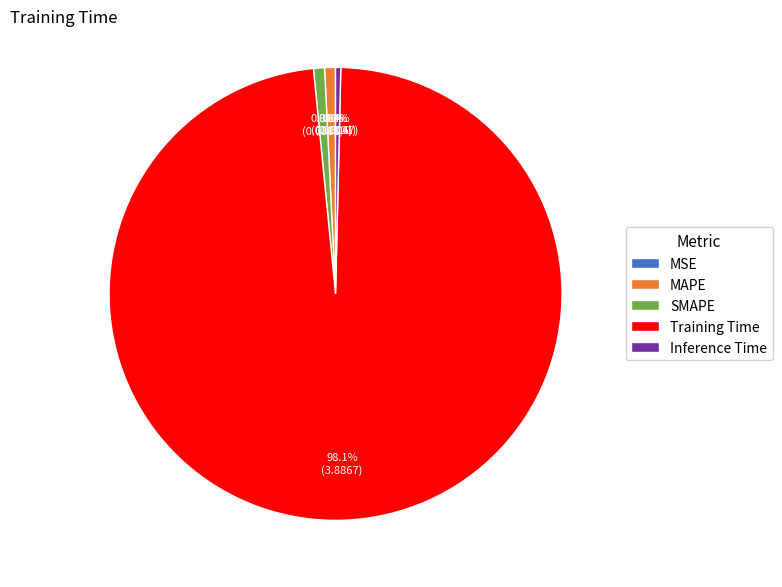

Does any single category account for the majority?

Yes